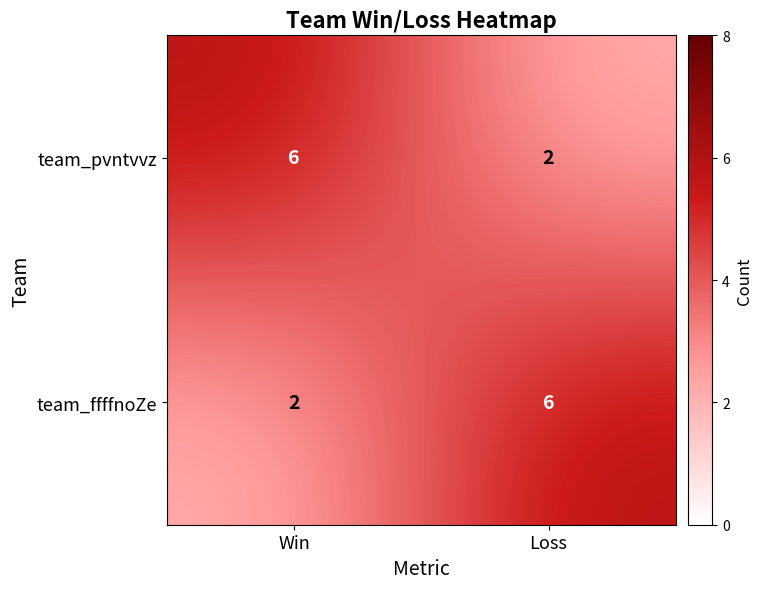

Rank the series at Loss from lowest to highest value.

team_pvntvvz, team_ffffnoZe